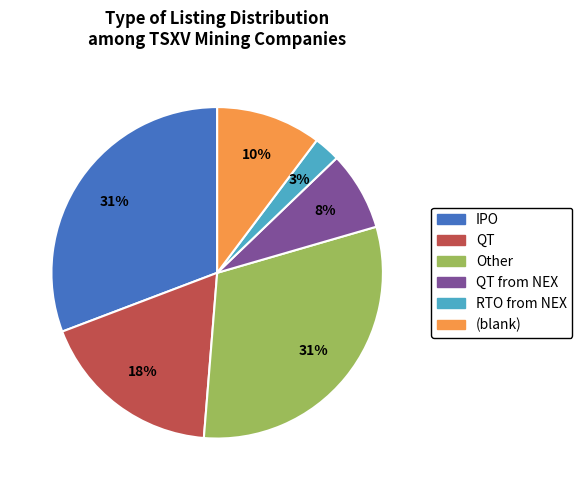

Is there a majority slice in this chart?

No